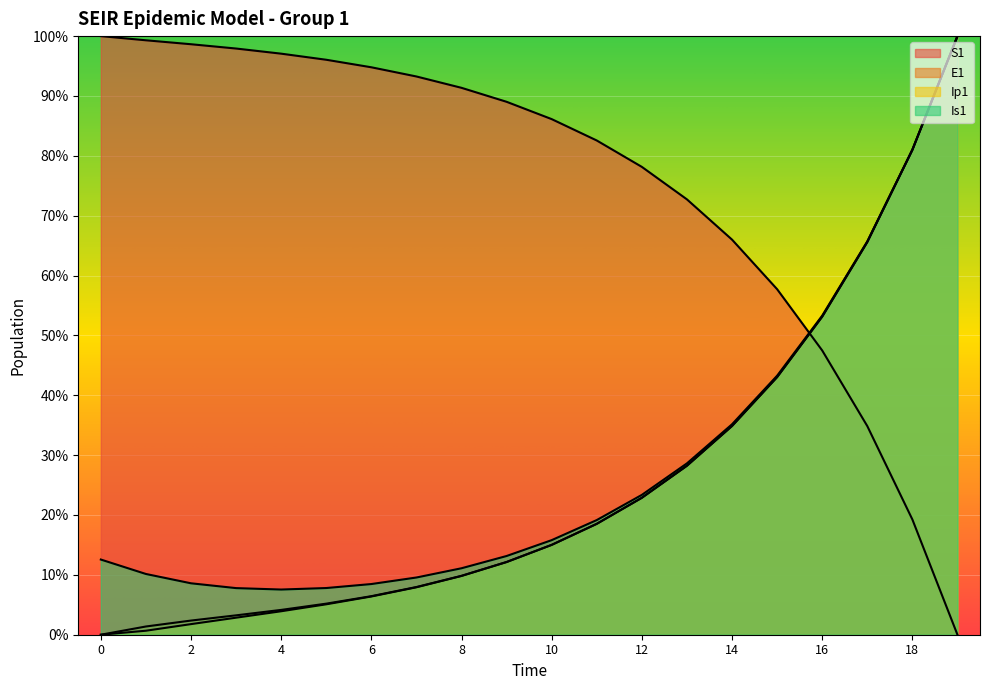

Which series has the largest range (max minus min)?

S1